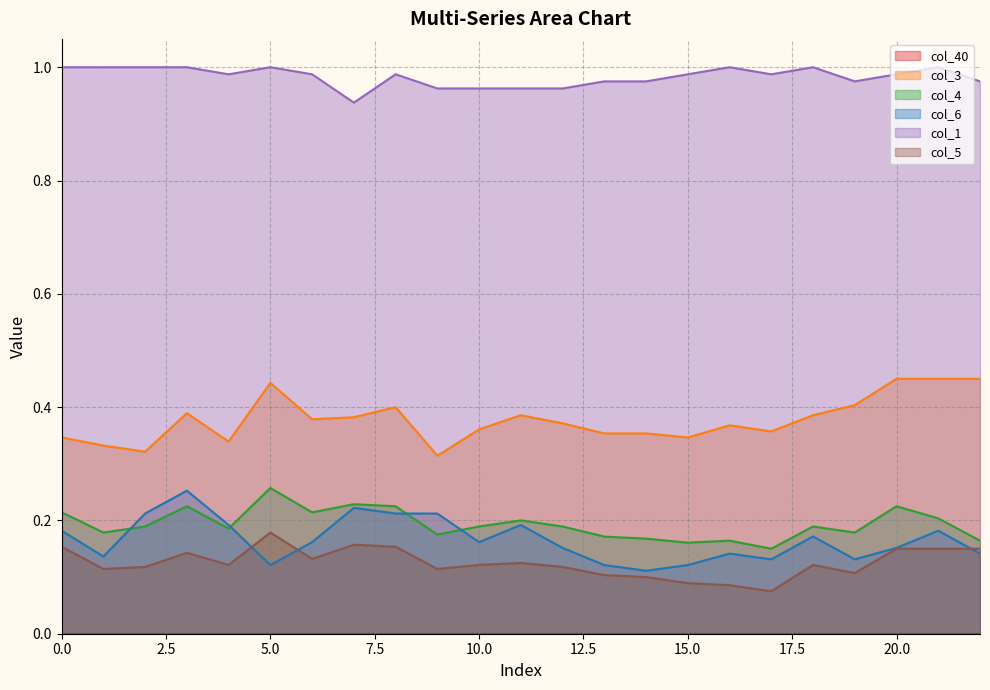

Is the value of col_1 at 15.0 greater than the value of col_6 at 20.0?

Yes